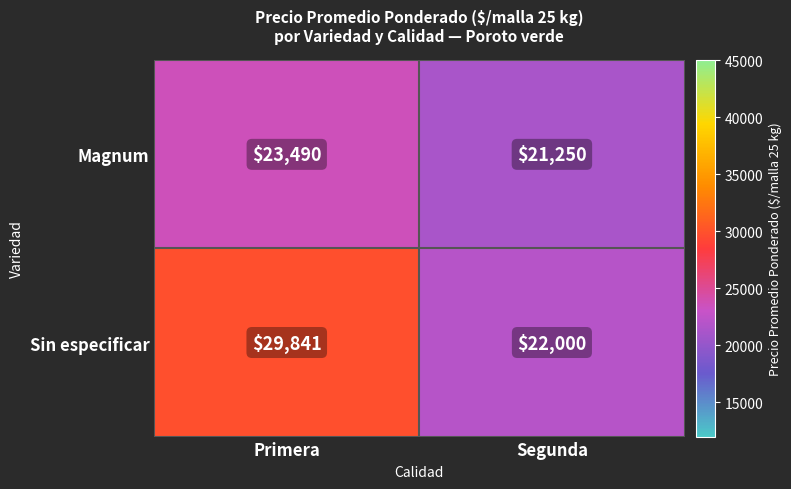

What is the difference between the maximum and minimum values in the Sin especificar series?

7841